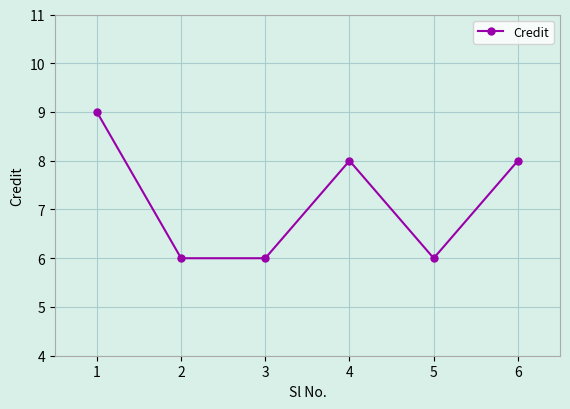

Which category has the highest value across all series?

1